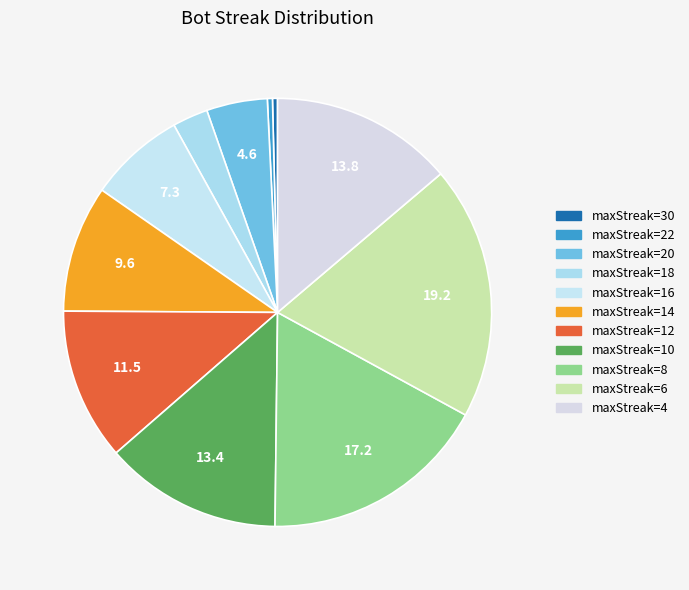

Which slice is the largest?

6